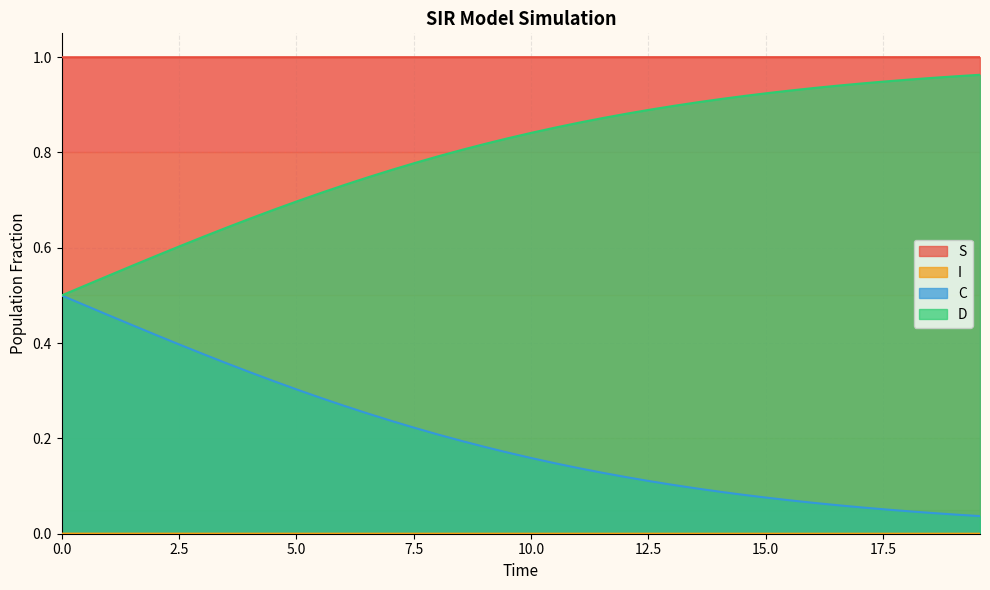

Count the number of categories in the chart.

40